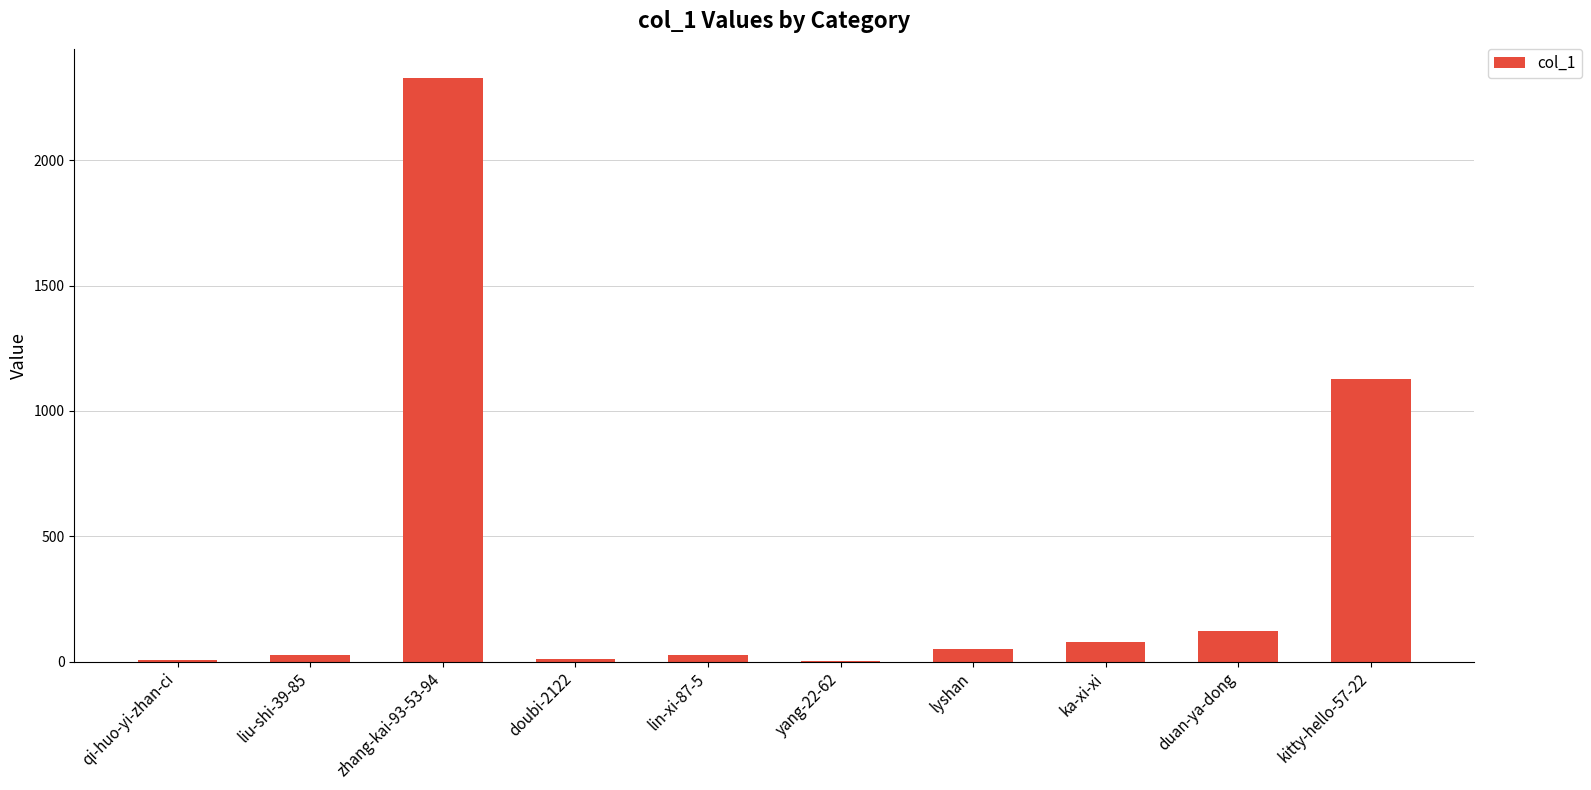

Which category has the highest value across all series?

zhang-kai-93-53-94